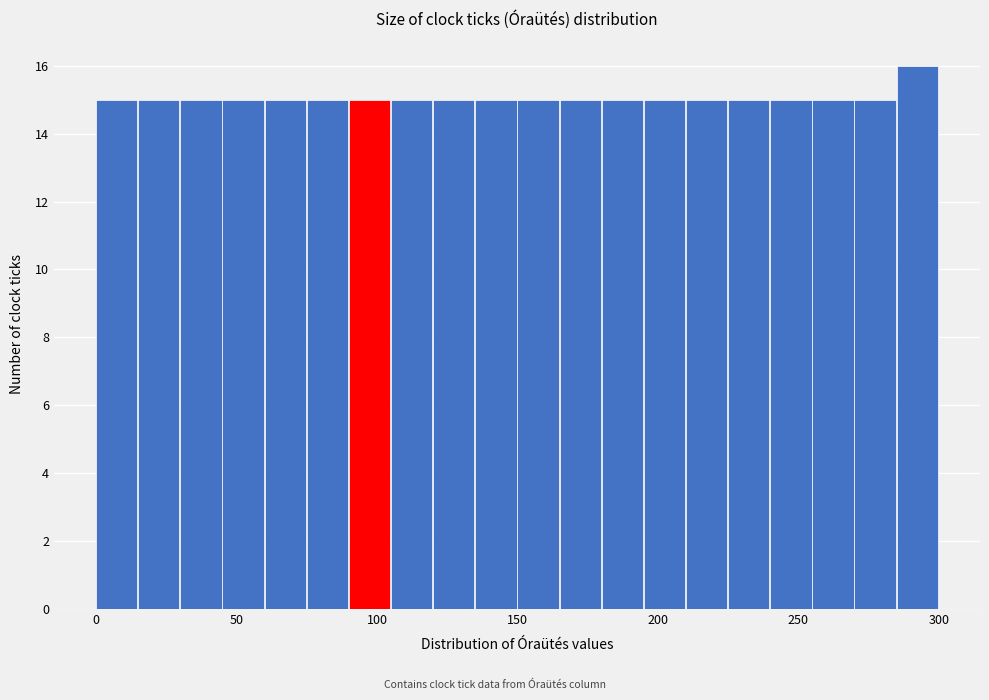

Around what value on the x-axis is the tallest bar? Give the approximate position of its centre, as read against the axis.

290